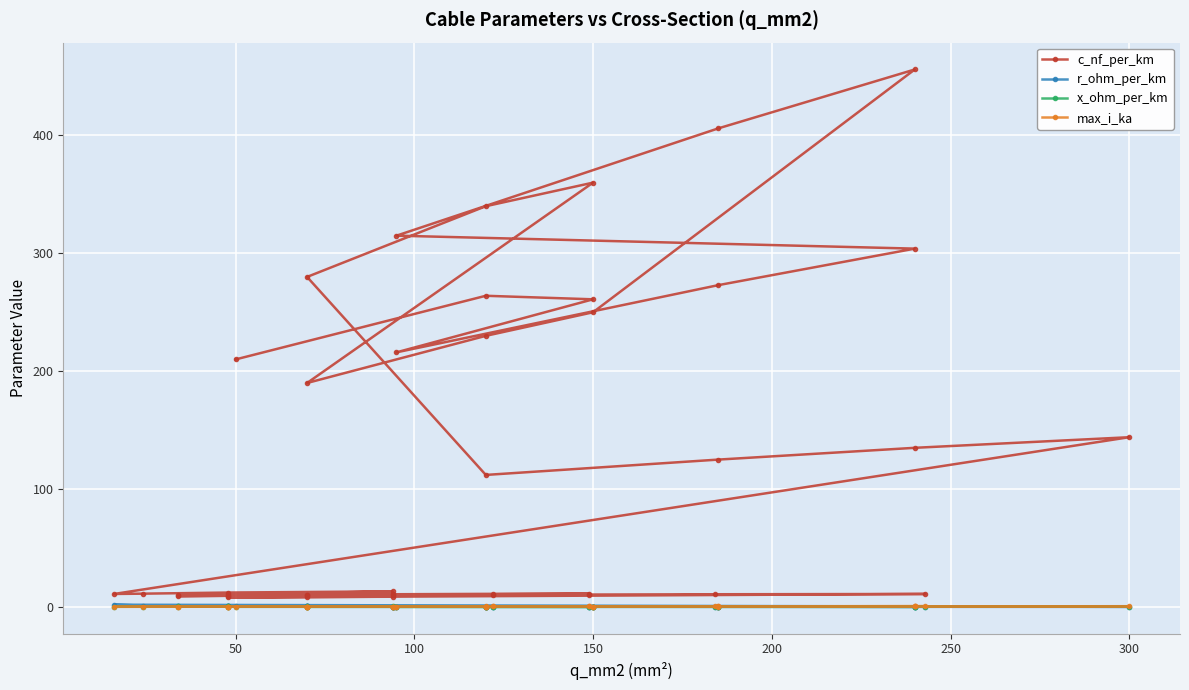

Where is the first local minimum for c_nf_per_km?

150